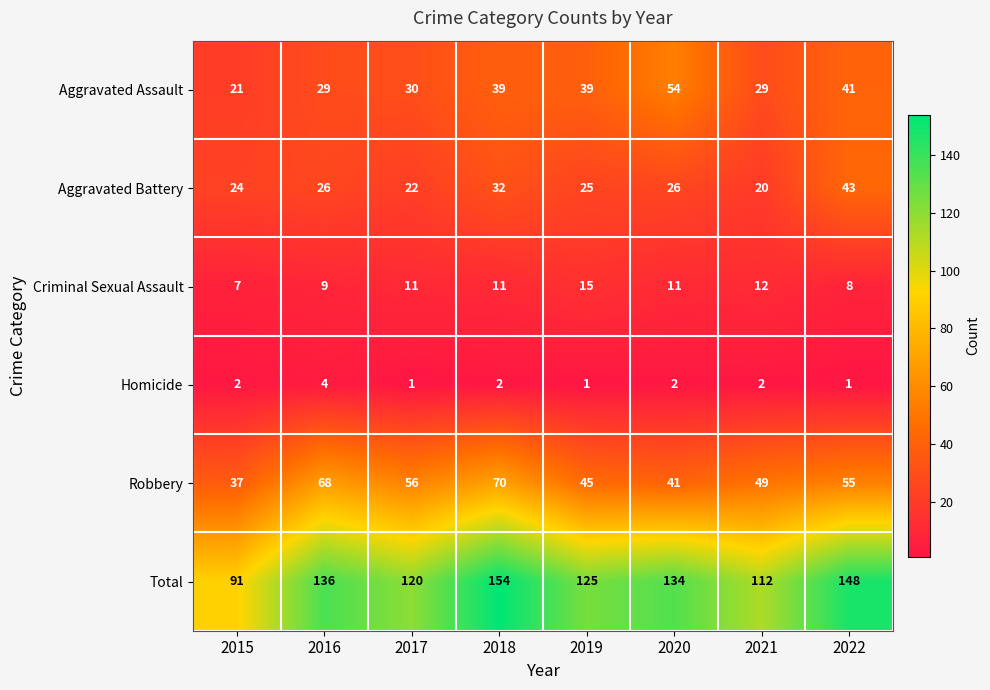

What is the total value across all series at 2015?

182